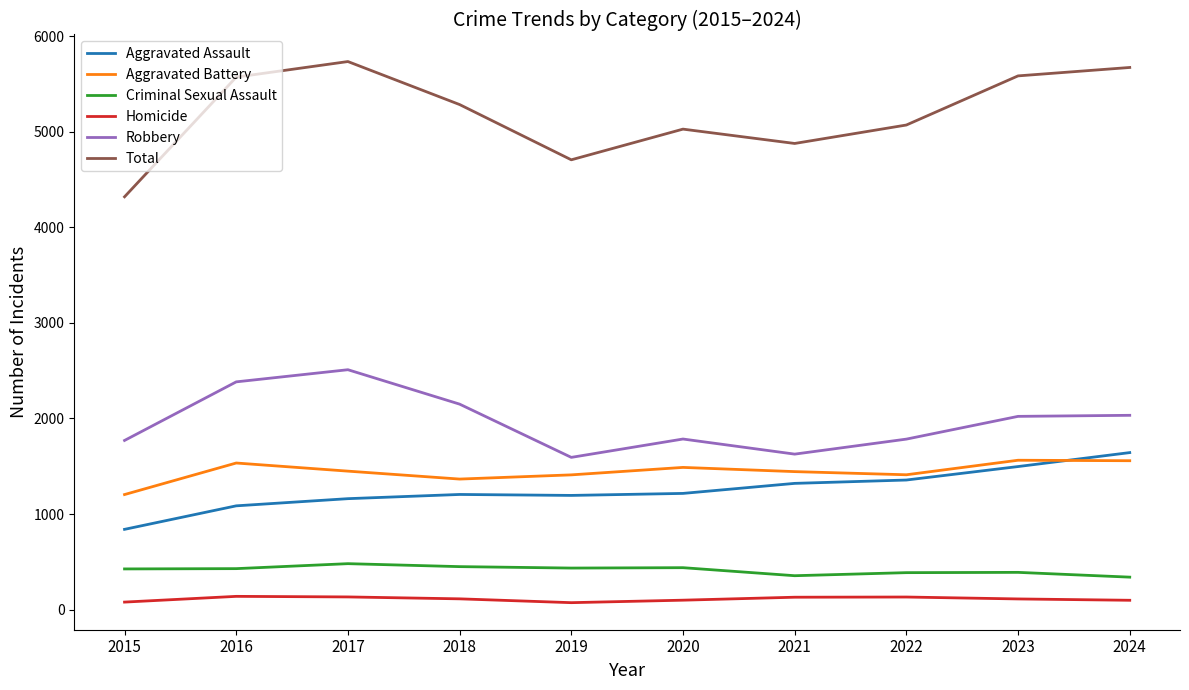

True or false: Total and Aggravated Assault cross at least once.

False